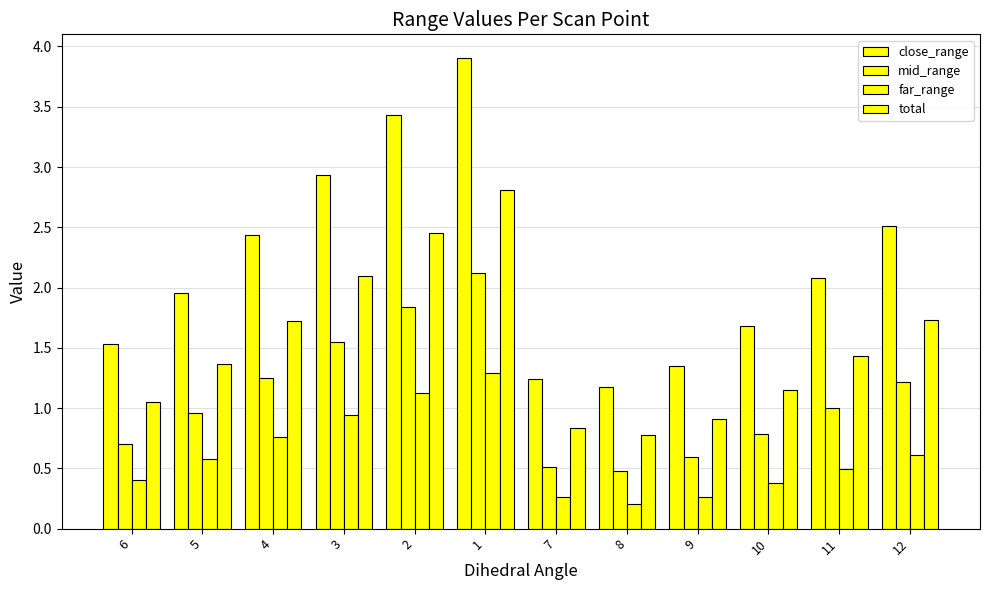

Which category has the lowest value in the total series?

8